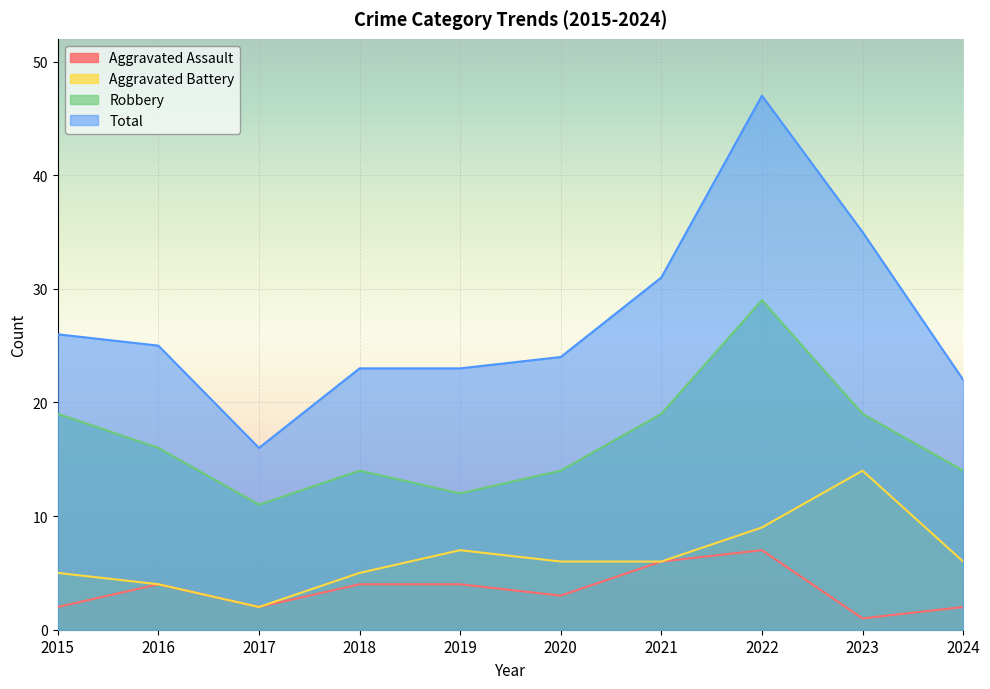

Between 2015 and 2018, which series saw the biggest shift?

Robbery